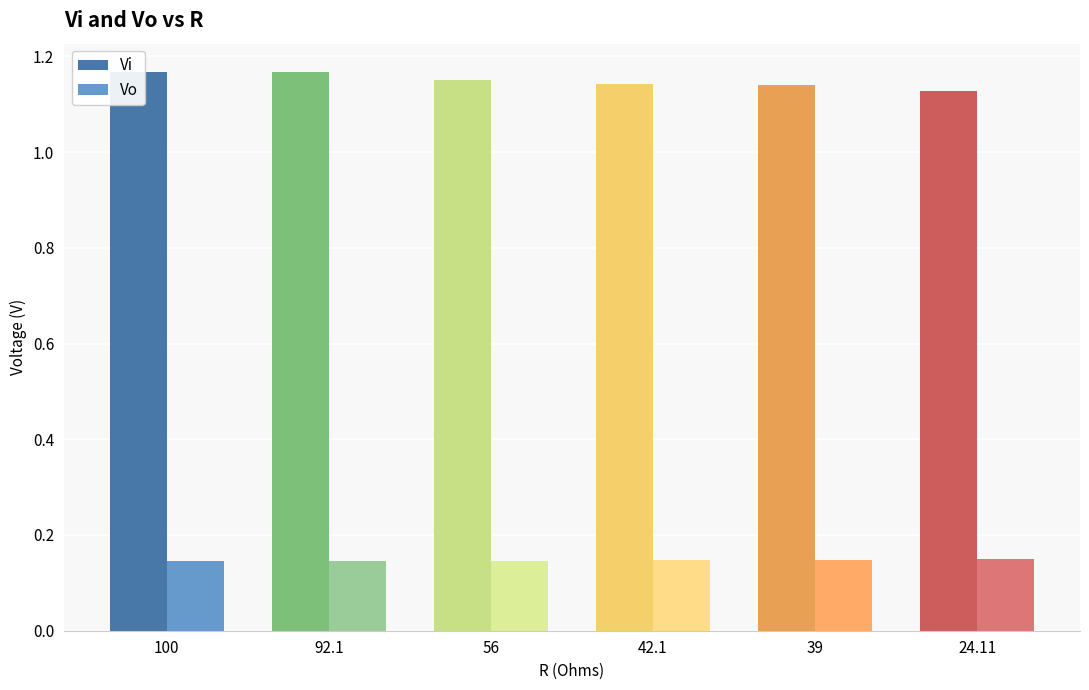

List the series in order of their overall mean, lowest first.

Vo, Vi